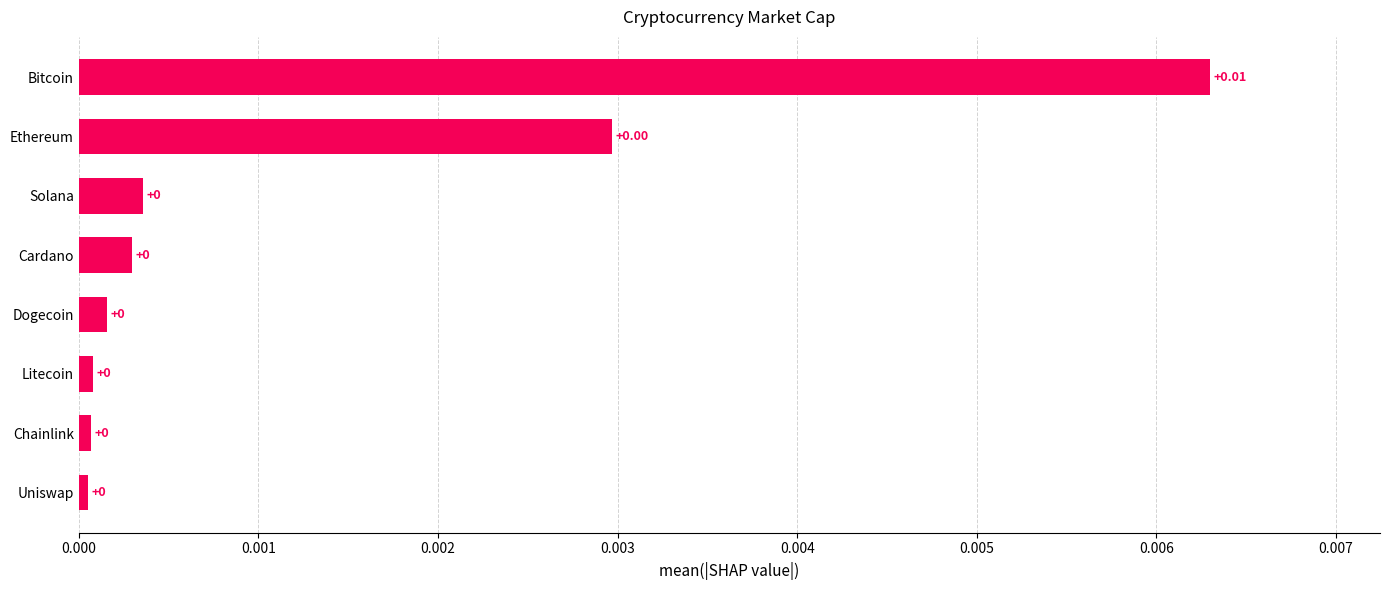

Which has a higher value, Bitcoin or Litecoin?

Bitcoin